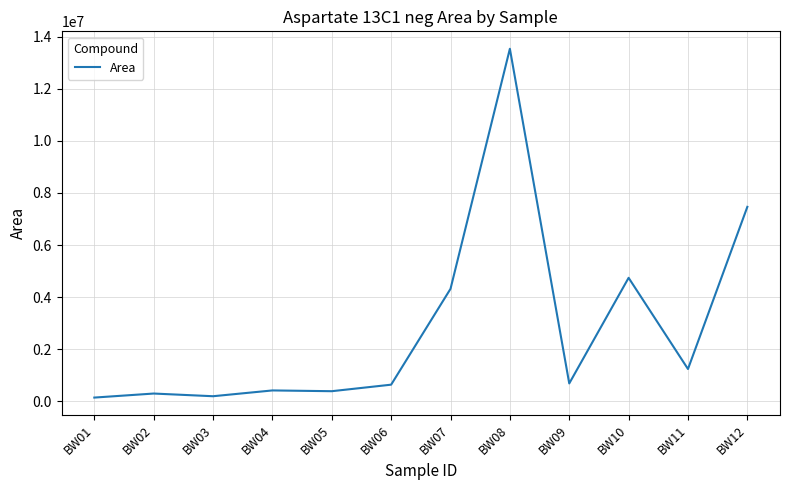

How many lines are shown in the chart?

1